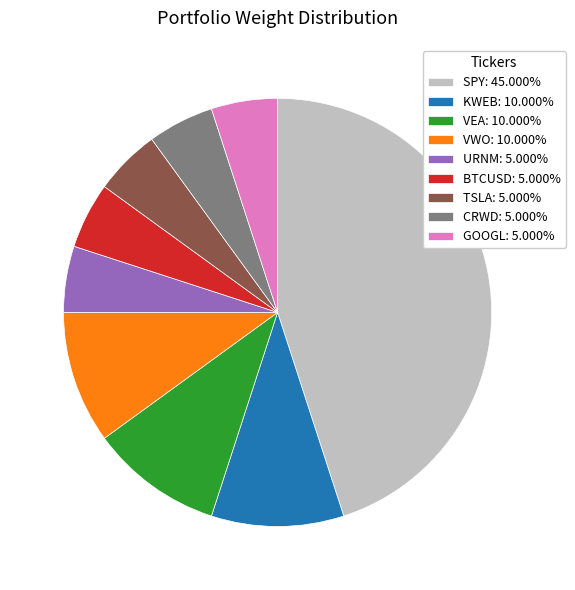

Does any single category account for the majority?

No